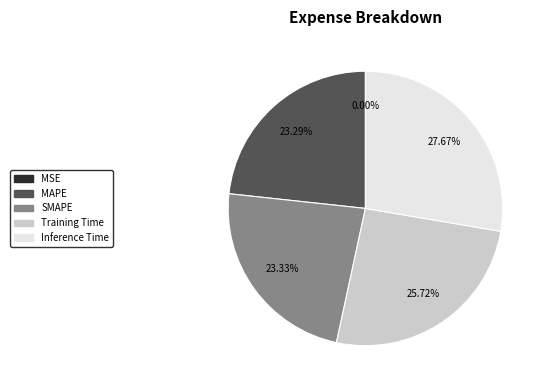

What is the largest slice in the pie chart?

Inference Time